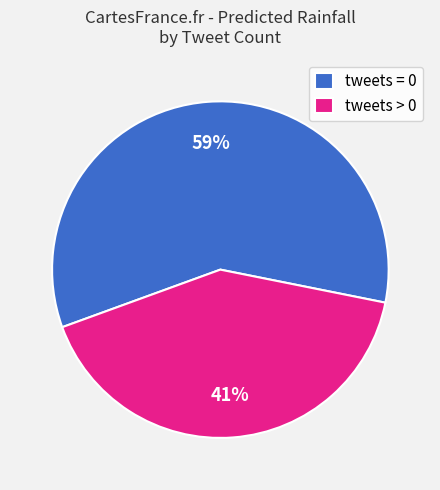

What percentage is the tweets > 0 slice, to the nearest percent?

41%